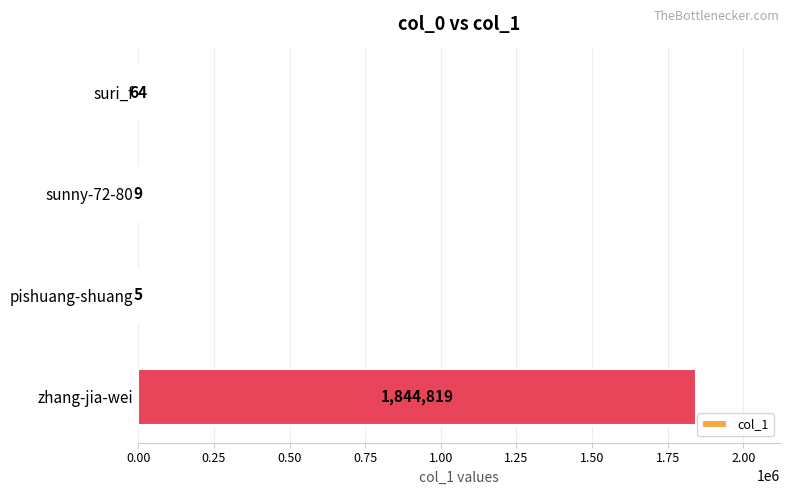

Reading bottom to top, what are all the values shown in this chart?

zhang-jia-wei=1844819	pishuang-shuang=5	sunny-72-80=9	suri_f=64